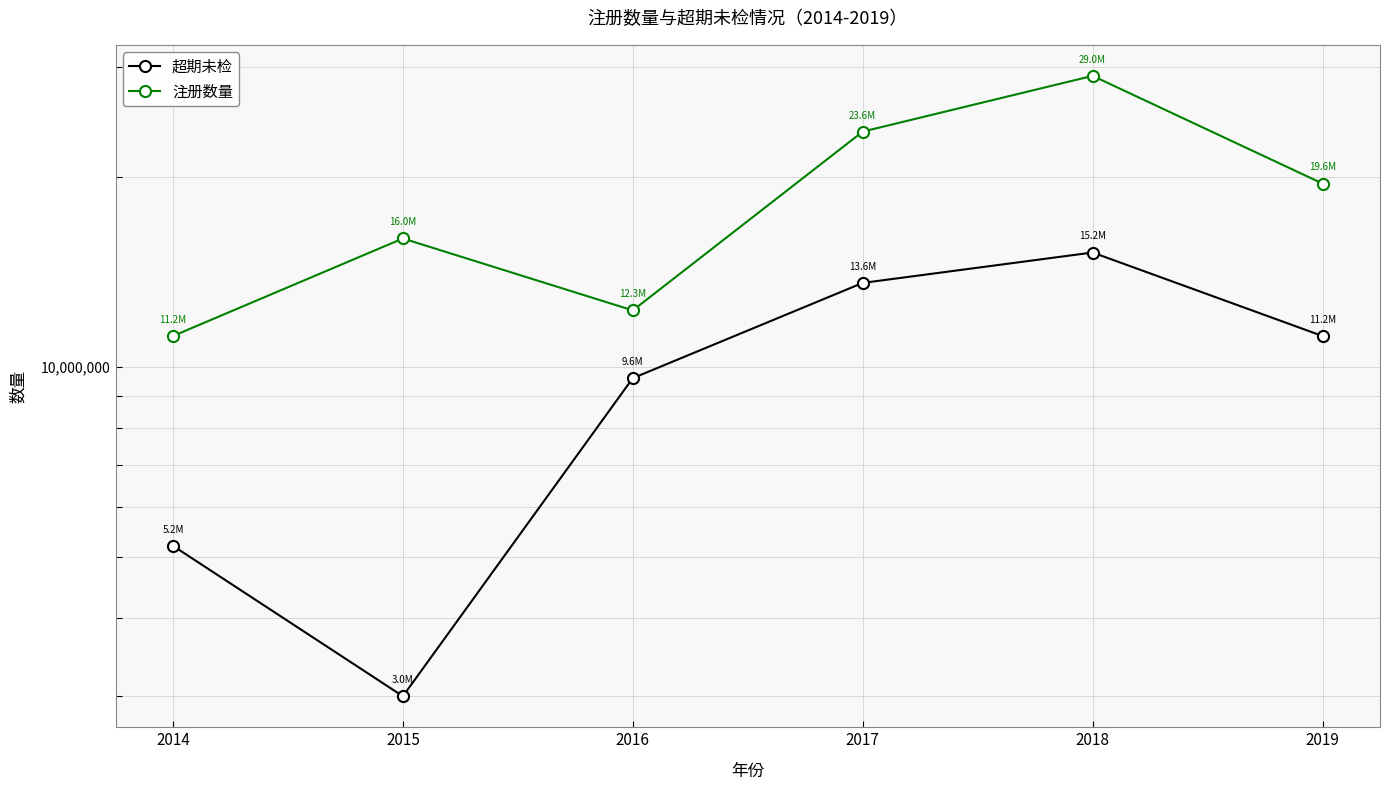

What value does the 注册数量 series have at 2015, to the nearest 10?

16000000